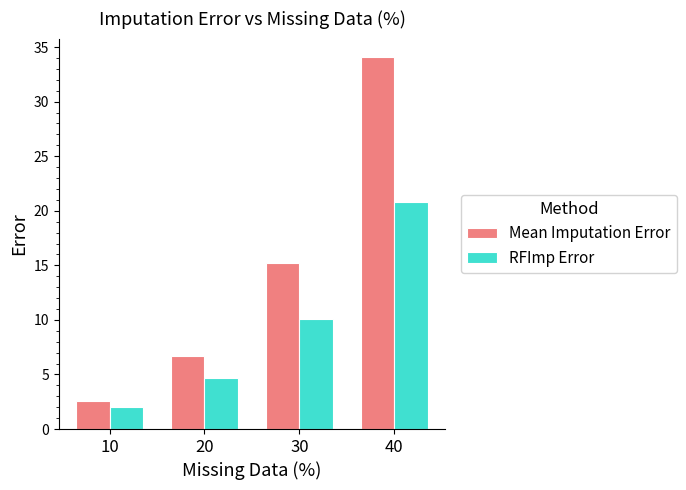

At which label is RFImp Error closest to 11?

30